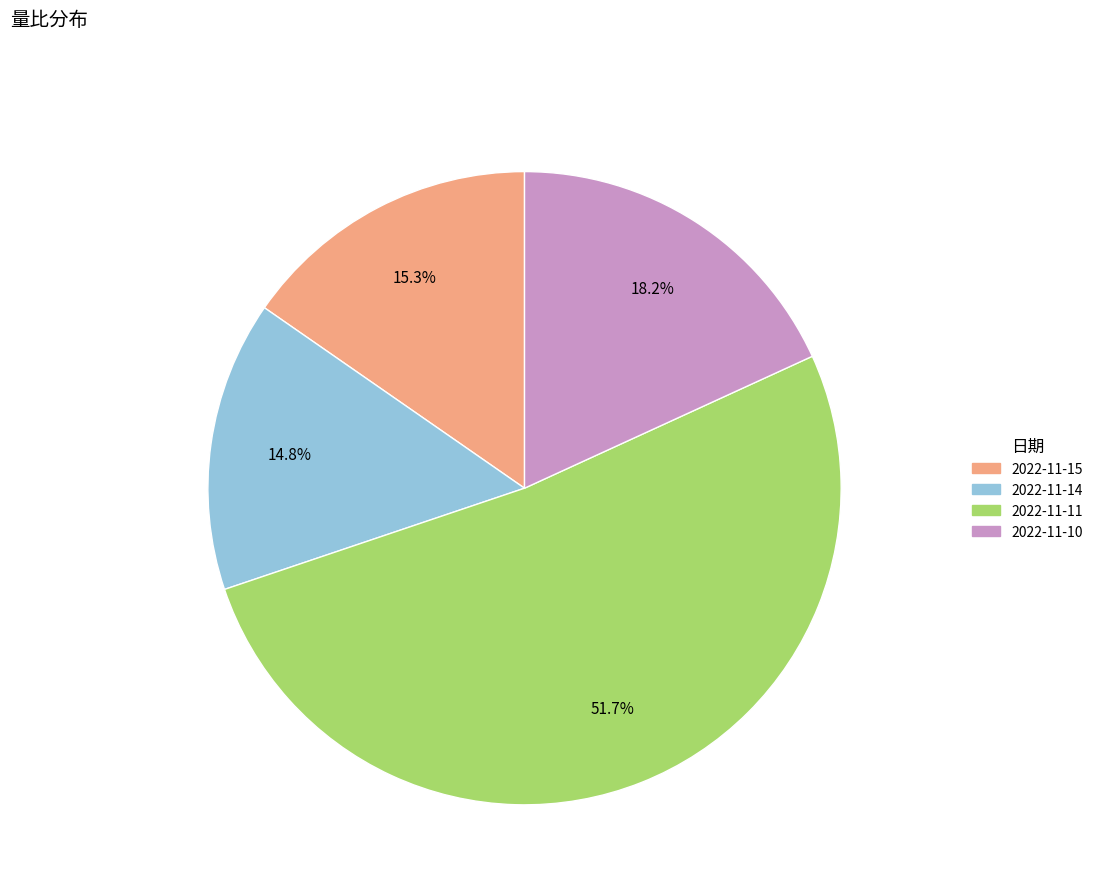

Is there a majority slice in this chart?

Yes